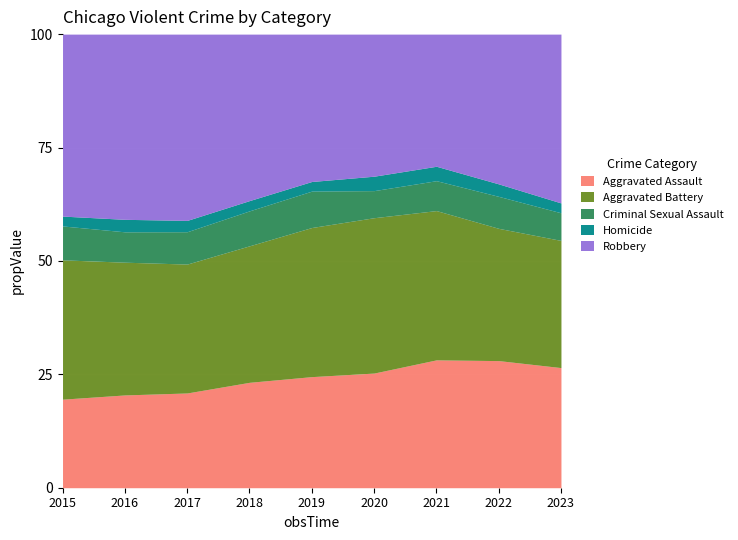

How many values in the Aggravated Battery series exceed 6868?

4